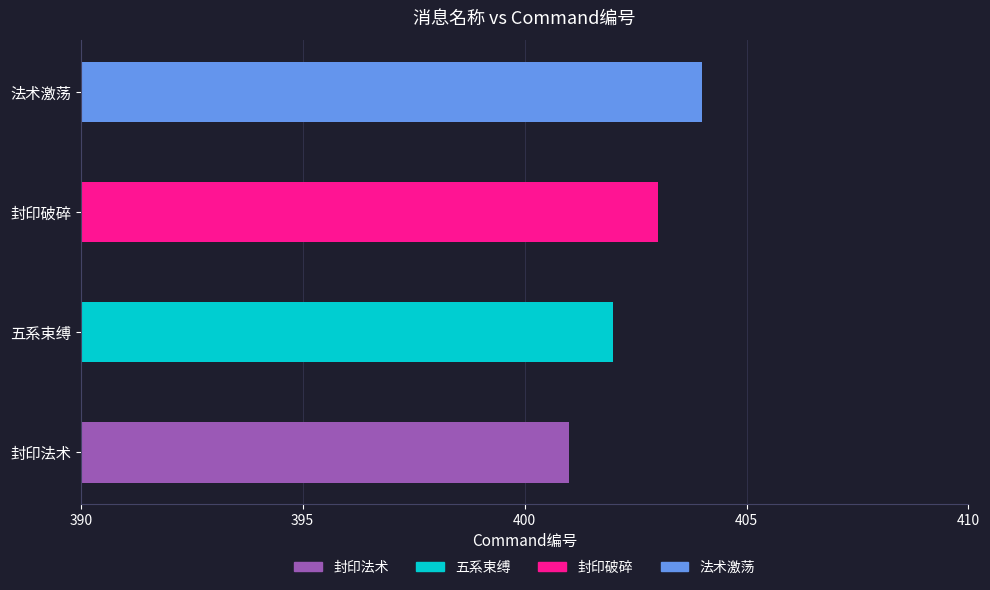

What is the maximum value shown in the chart?

404